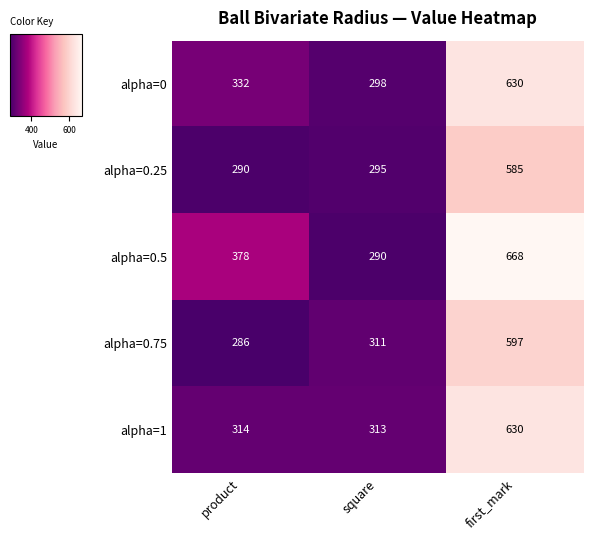

At how many categories does at least one series exceed 523?

1